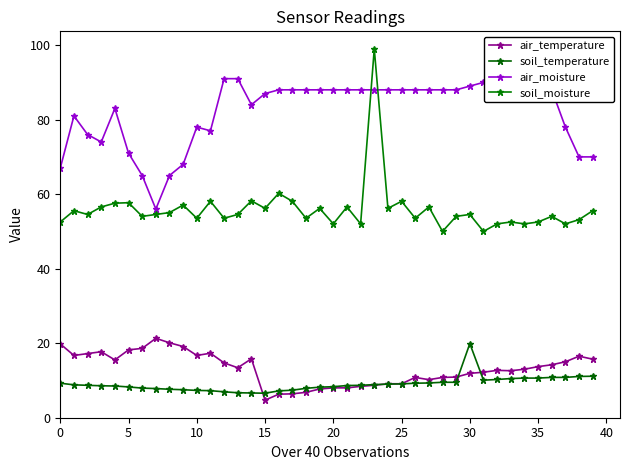

The value of soil_moisture at 15 is 56.2. True or false?

True